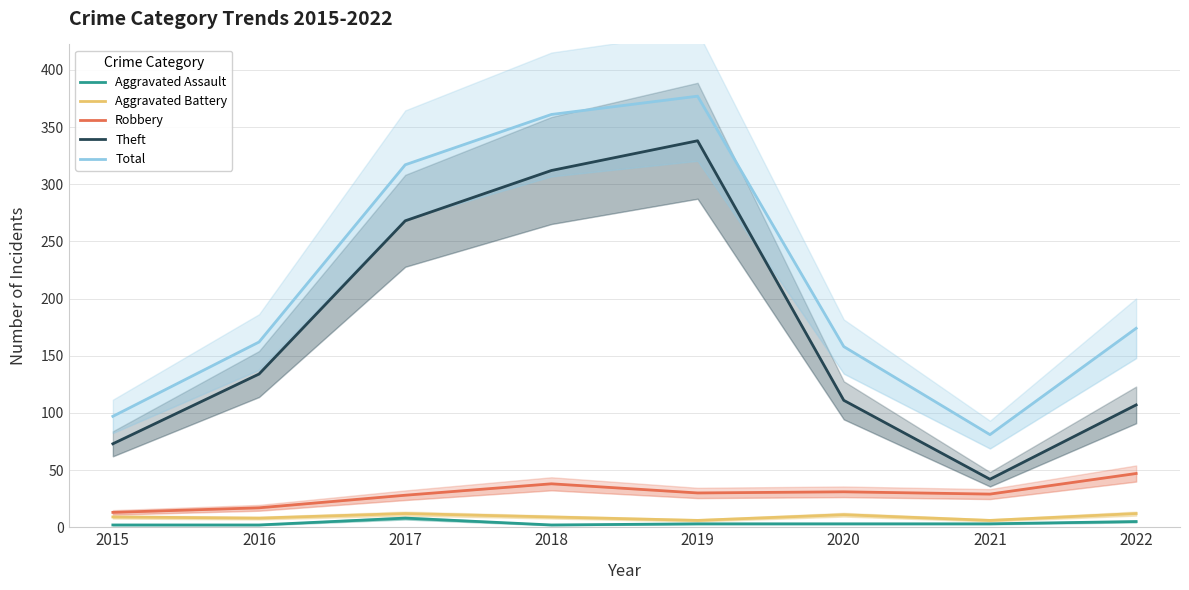

How many data points does each series have?

8